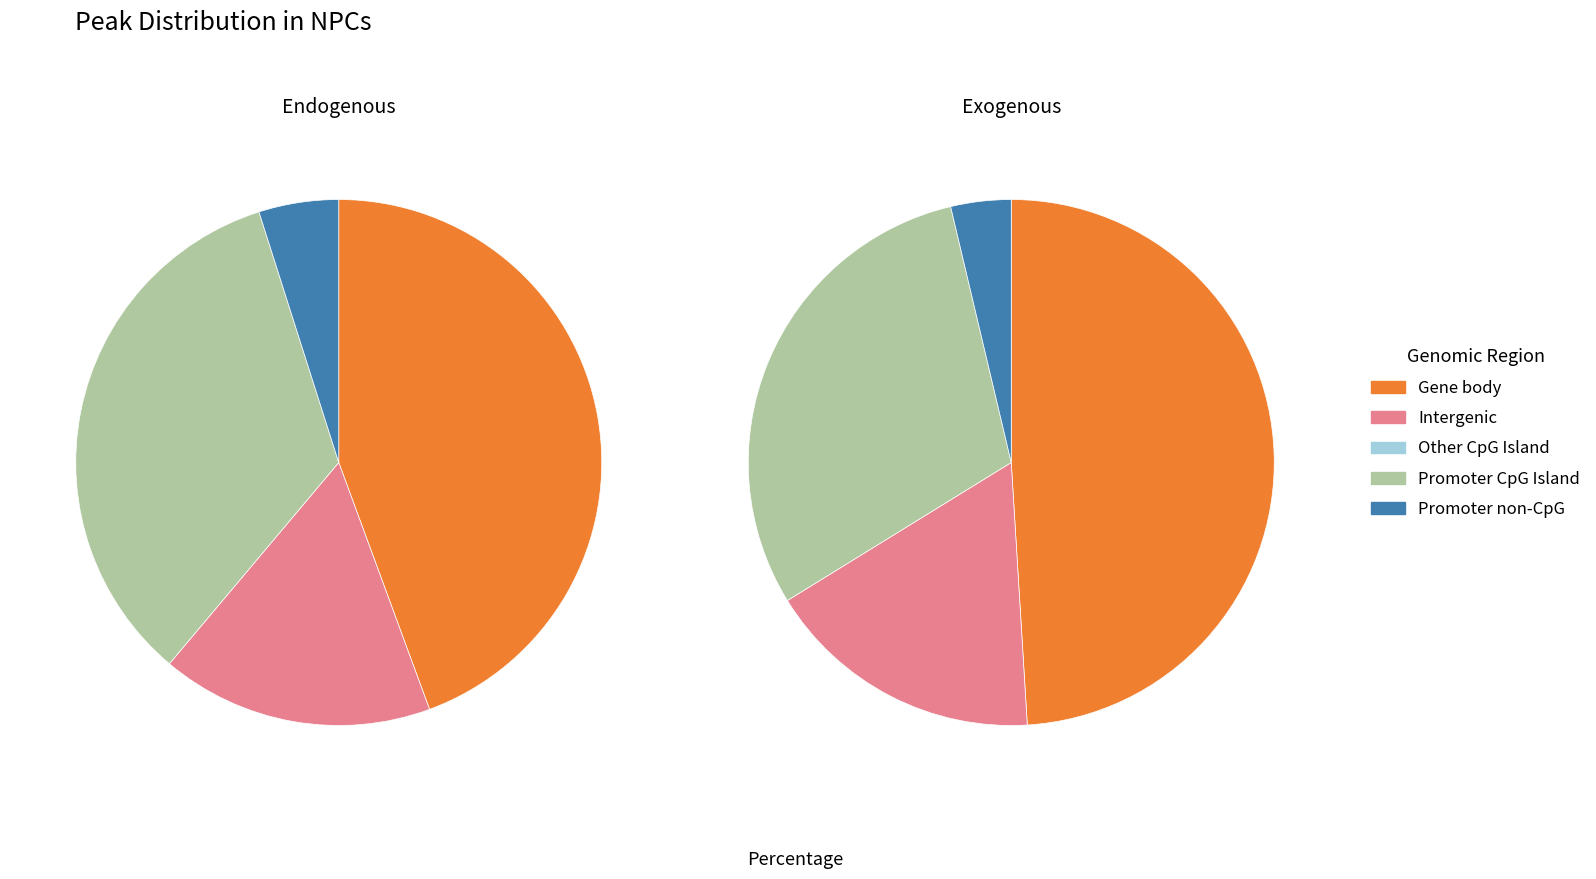

To the nearest percent, what is the average slice percentage?

25%